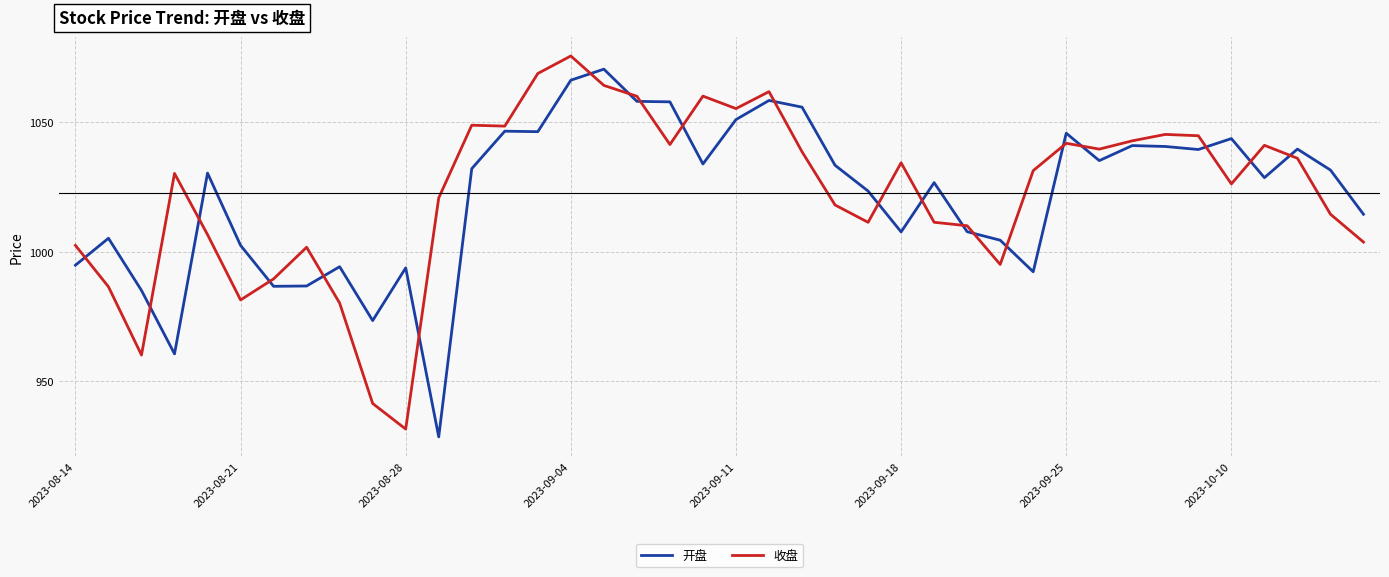

What is the average value of the 收盘 series?

1022.6